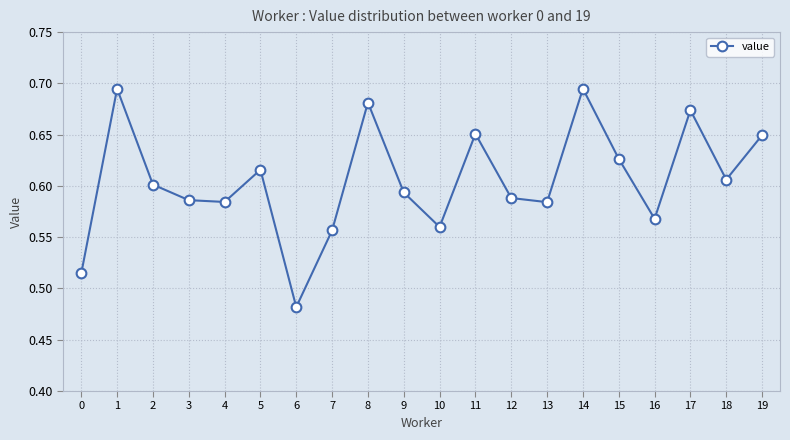

What is the difference between the maximum and minimum values?

0.2